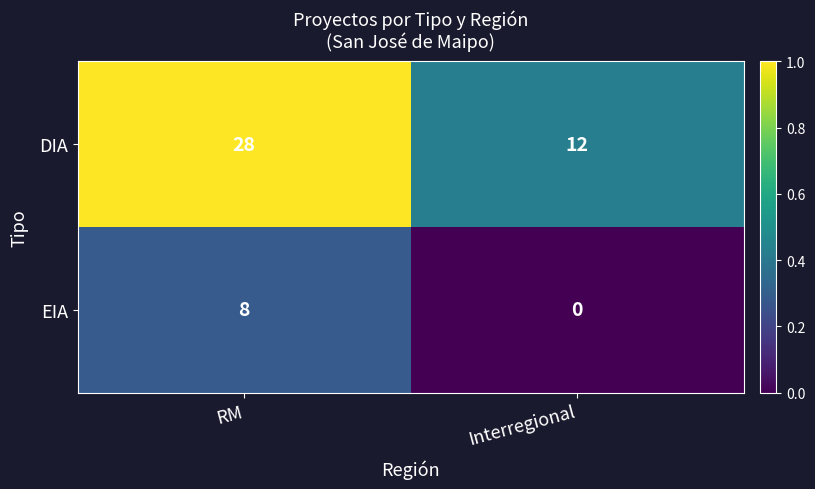

What is the lowest value of the DIA series?

12